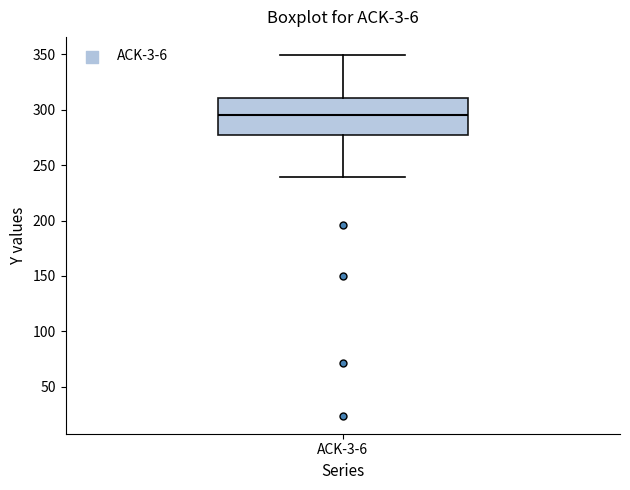

Transcribe this box plot: give where the median line is, the range the box spans, and where the two whiskers end, as read against the y-axis. The values are not printed on the chart, so give them approximately, as read against the axis.

median 295, box 275 to 310, whiskers 240 to 350